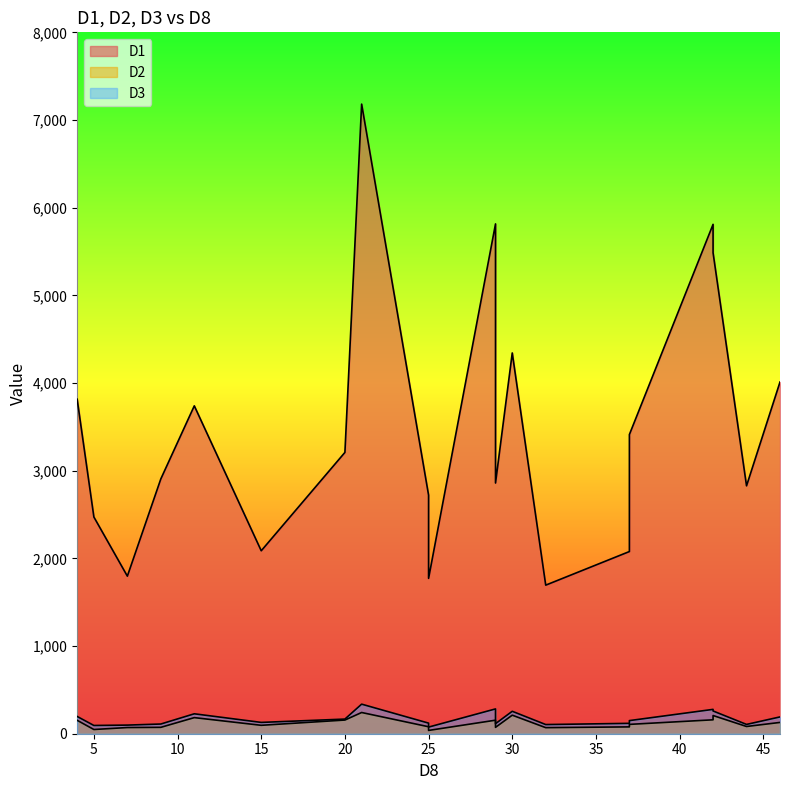

Reading left to right, transcribe all the data shown in this chart.

D1: 4=3815.5	5=2471.5	7=1797.2	9=2906.6	11=3739.7	15=2086.7	20=3208.5	21=7181.3	25=2721.3	25=1772.0	29=5815.1	29=2859.4	30=4343.1	32=1694.6	37=2077.9	37=3412.4	42=5809.9	42=5485.9	44=2827.6	46=4011.5
D2: 4=153.1	5=48.1	7=70.5	9=72.8	11=183.6	15=95.9	20=156.0	21=242.0	25=79.6	25=37.6	29=154.3	29=72.6	30=211.6	32=69.2	37=78.0	37=106.6	42=158.8	42=207.7	44=82.4	46=128.8
D3: 4=197.0	5=94.0	7=98.4	9=110.7	11=227.2	15=129.0	20=167.0	21=337.3	25=120.9	25=75.5	29=283.0	29=114.6	30=255.9	32=104.5	37=118.4	37=149.6	42=277.7	42=259.5	44=106.0	46=191.6